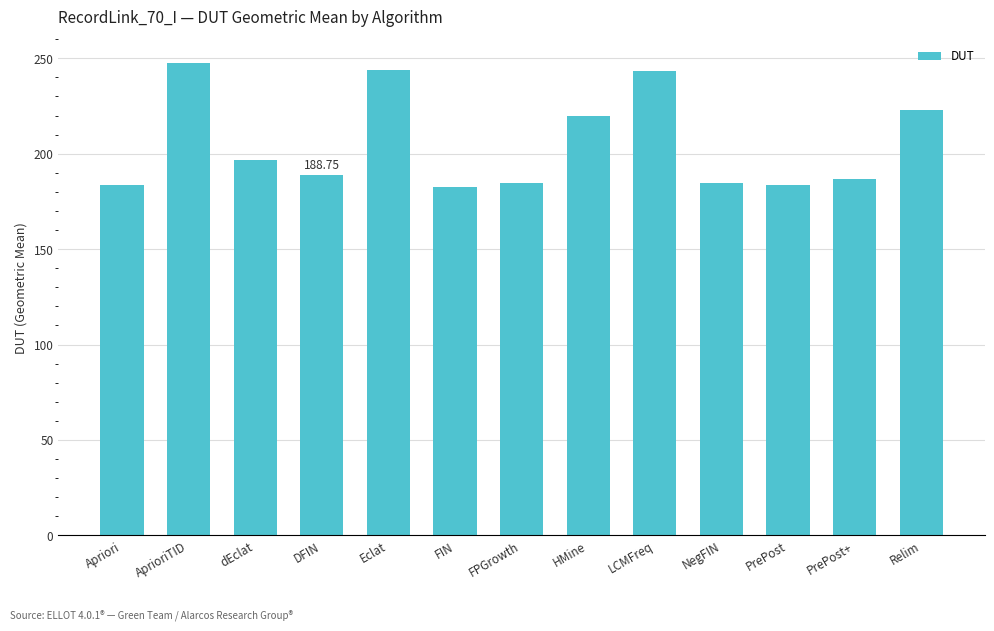

Approximately how many times larger is the value at PrePost compared to HMine?

0.8